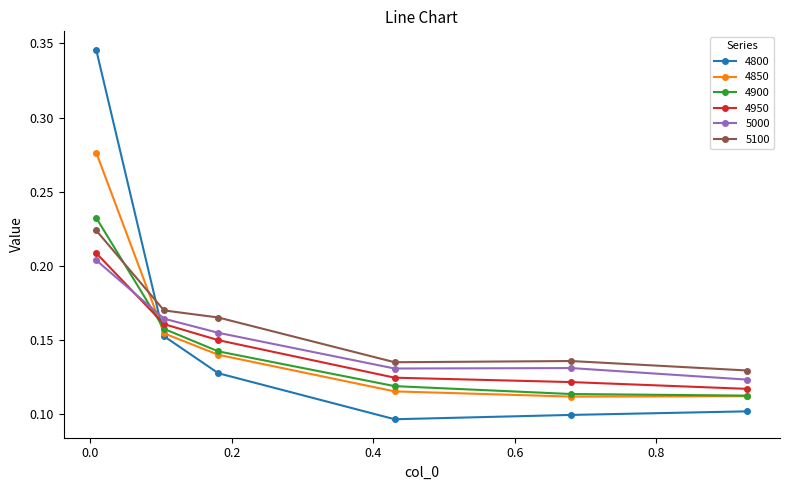

Which series has the largest total across all categories?

5100